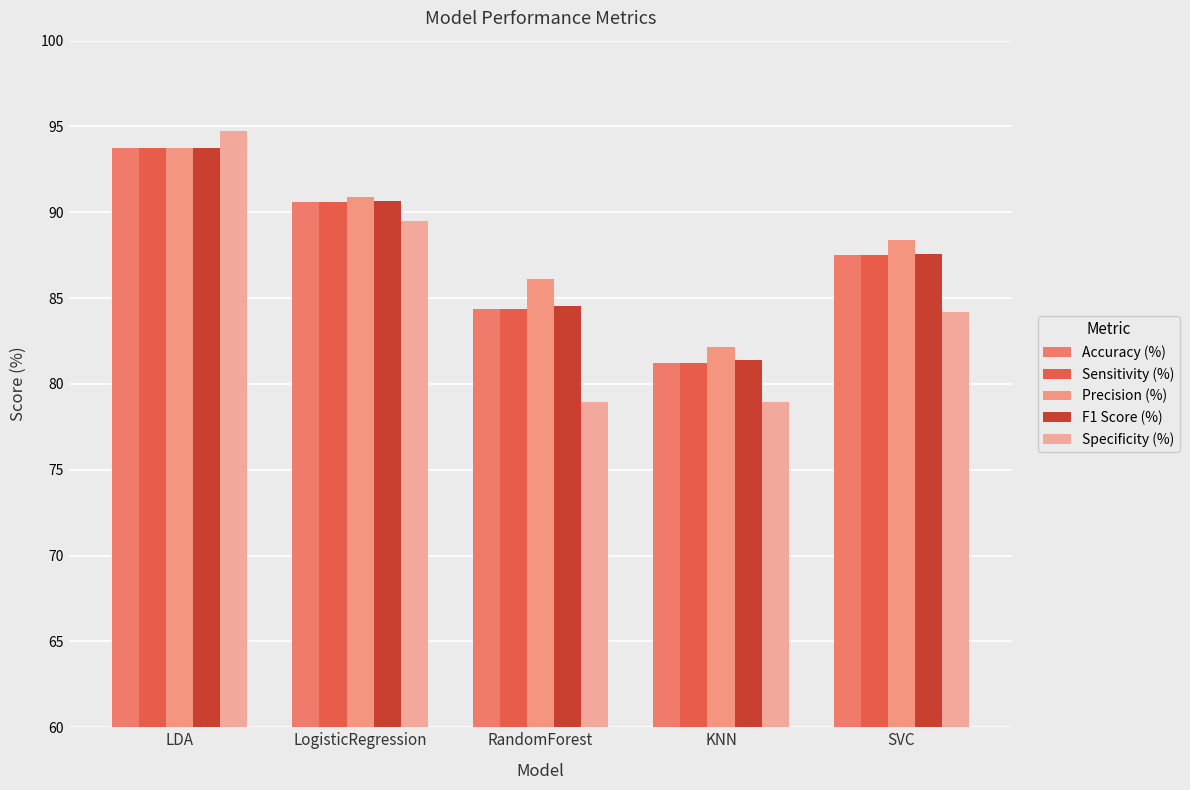

How many groups of bars are there?

5